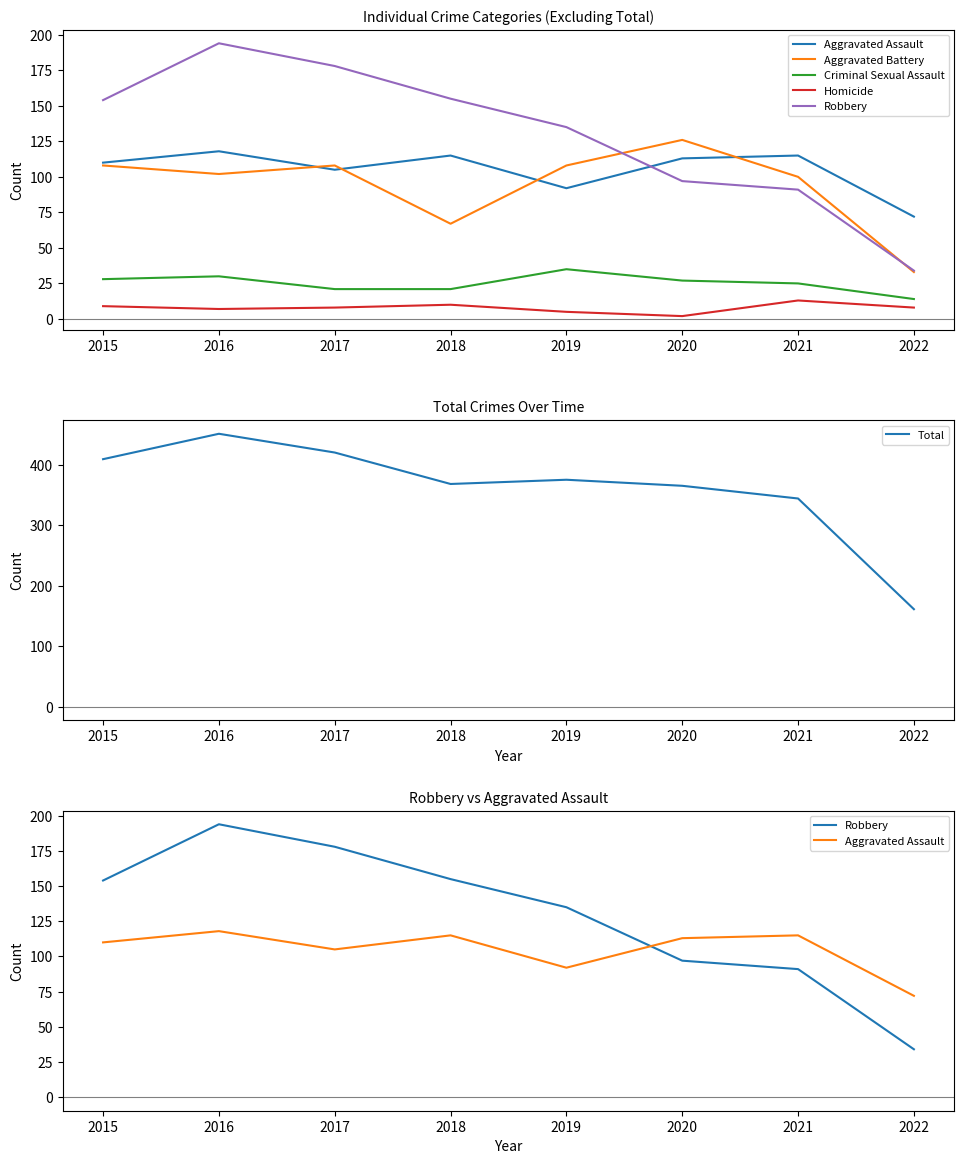

Is this an area chart (filled region under the line)?

No